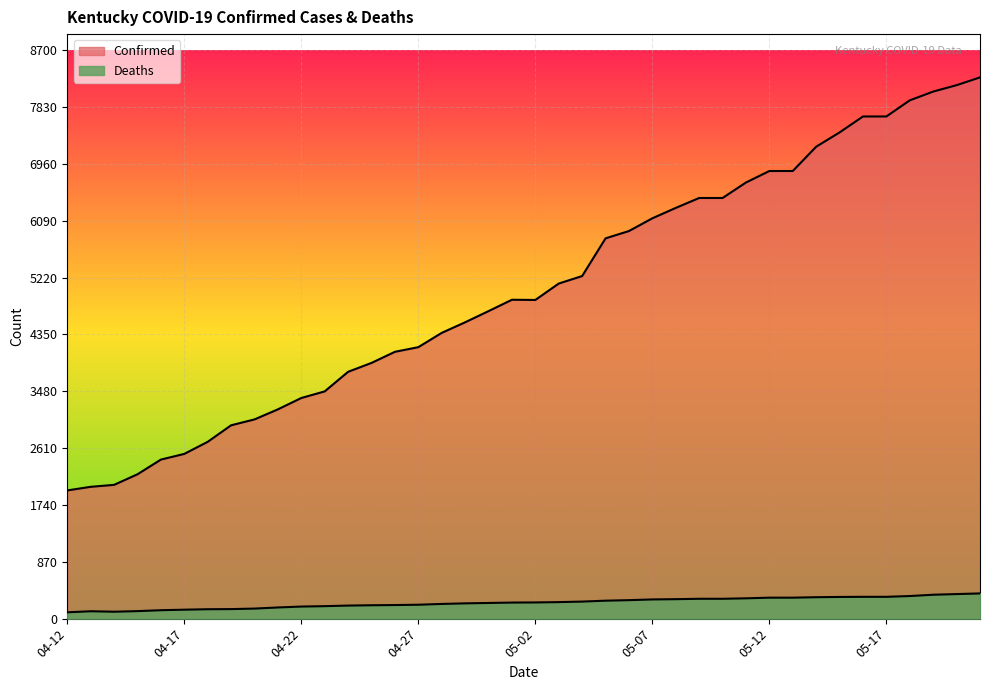

What is the average value of the Confirmed series?

5040